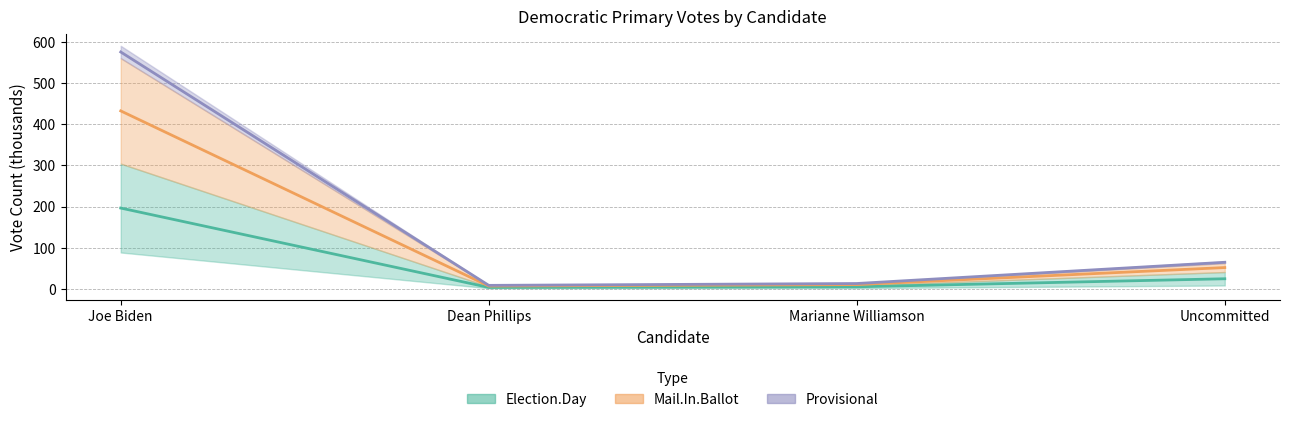

Rank the categories by Provisional value from highest to lowest.

Joe Biden, Uncommitted, Marianne Williamson, Dean Phillips